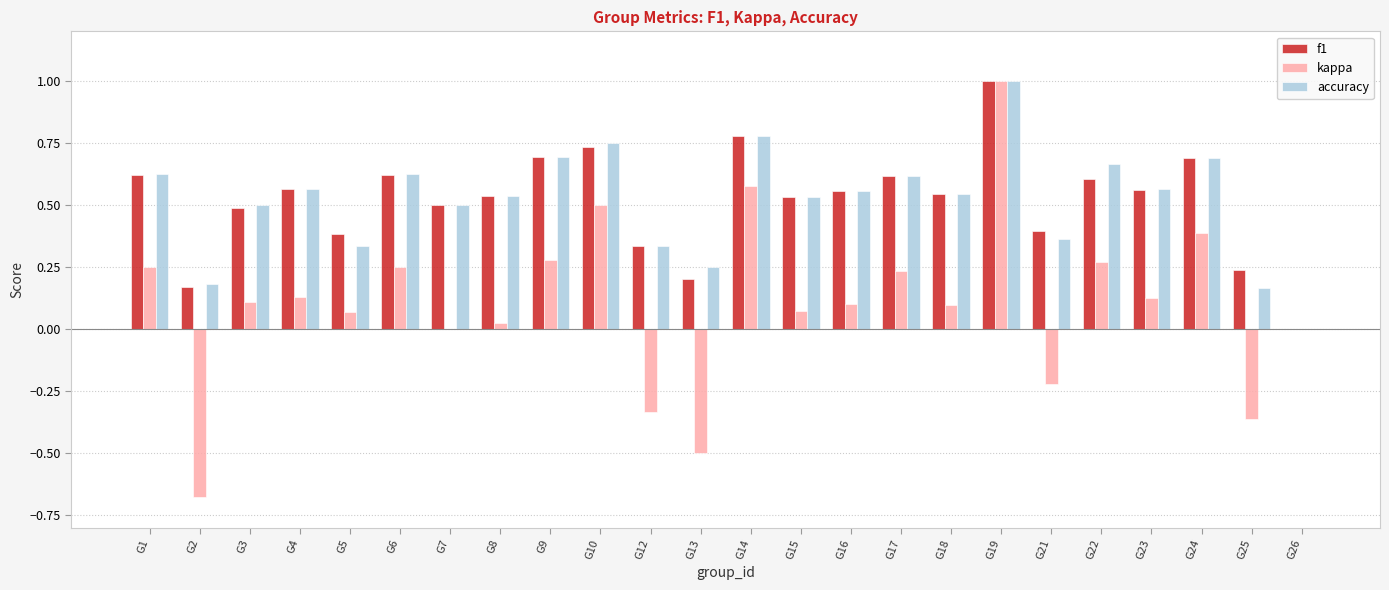

Which category has the highest value in the f1 series?

G19